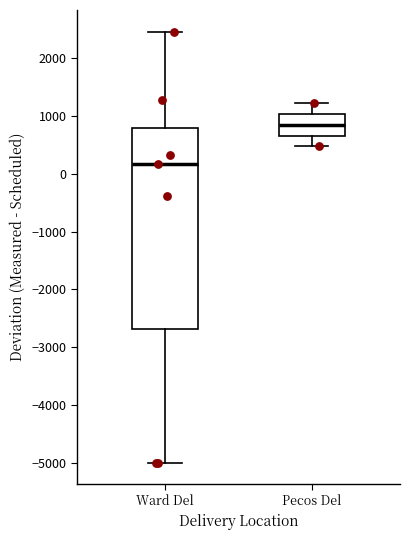

Which box has the highest median line?

Pecos Del